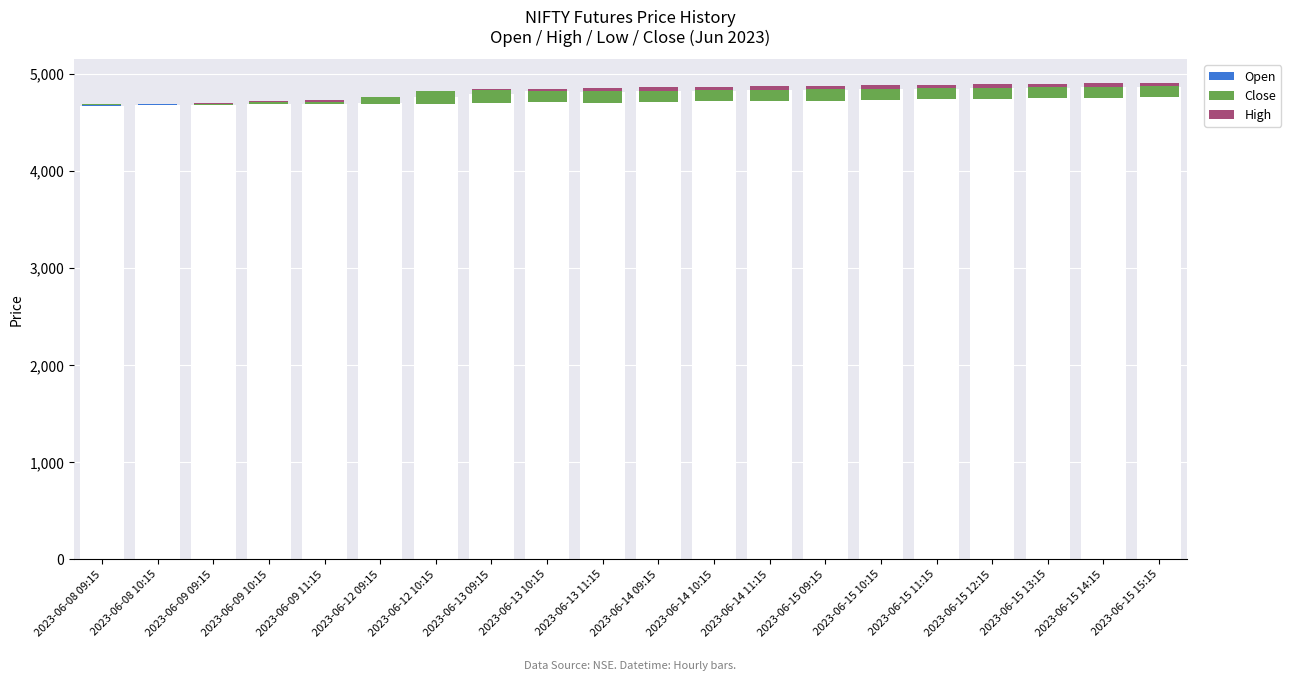

How many data points in Close are above 116?

8